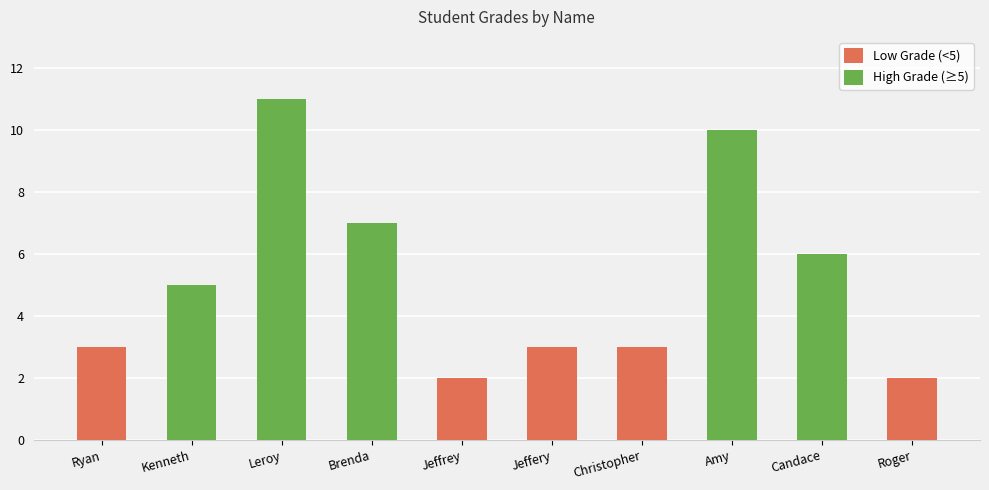

What is the ratio of the value at Christopher Garza to the value at Kenneth Aguilar?

0.6